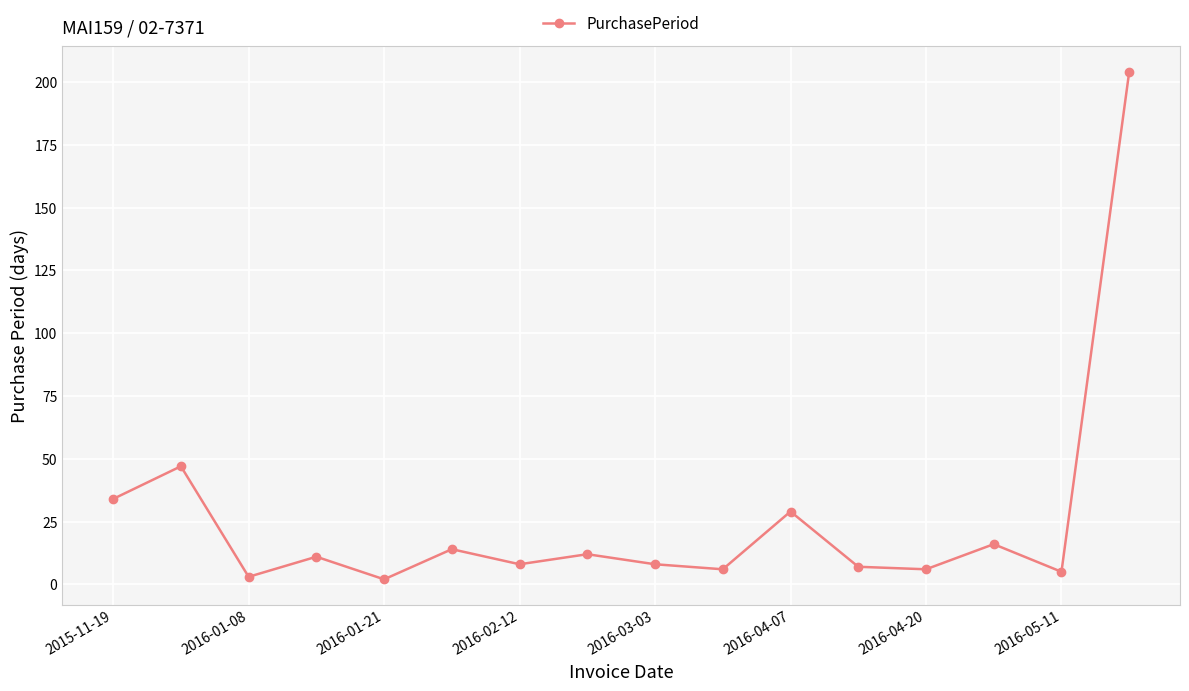

True or false: there are more than 0 points higher than both neighbors.

True